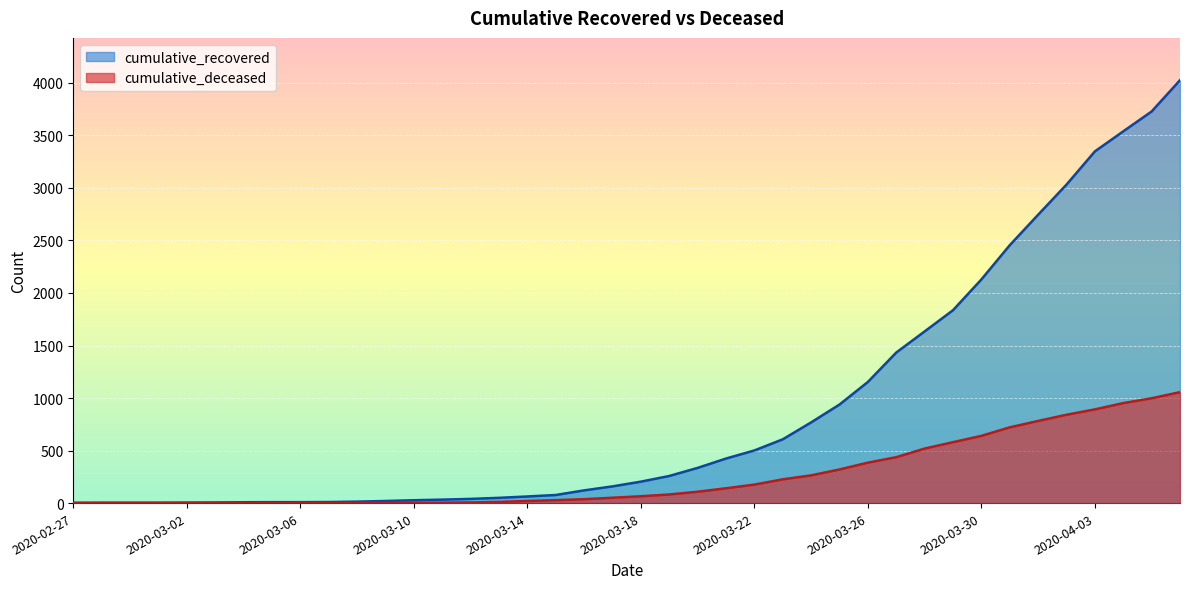

List the labels in order of cumulative_deceased value, largest first.

2020-04-06, 2020-04-05, 2020-04-04, 2020-04-03, 2020-04-02, 2020-04-01, 2020-03-31, 2020-03-30, 2020-03-29, 2020-03-28, 2020-03-27, 2020-03-26, 2020-03-25, 2020-03-24, 2020-03-23, 2020-03-22, 2020-03-21, 2020-03-20, 2020-03-19, 2020-03-18, 2020-03-17, 2020-03-16, 2020-03-15, 2020-03-14, 2020-03-13, 2020-03-12, 2020-03-11, 2020-03-08, 2020-03-09, 2020-03-10, 2020-03-07, 2020-02-27, 2020-02-28, 2020-02-29, 2020-03-01, 2020-03-02, 2020-03-03, 2020-03-04, 2020-03-05, 2020-03-06